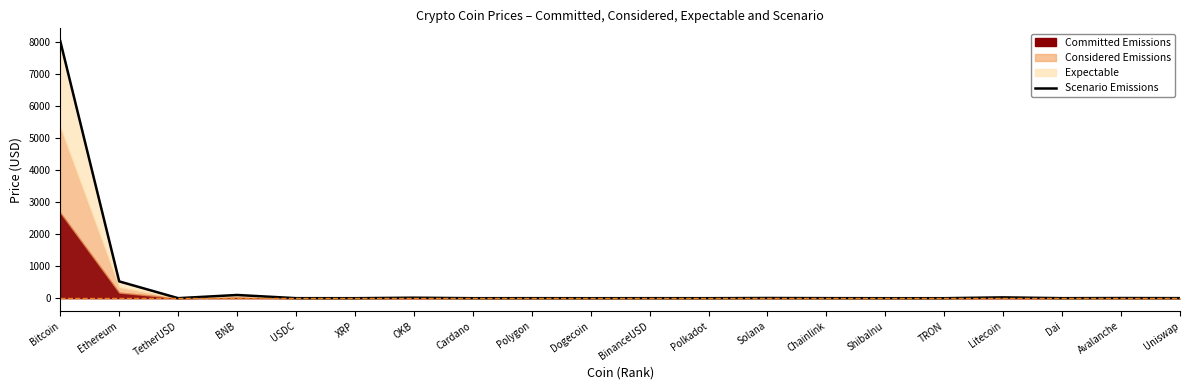

Reading left to right, extract all data points from this chart.

8011.5	523.5	1.0	100.3	1.0	0.4	14.9	0.3	1.2	0.1	1.0	0.6	6.2	2.1	0.0	0.1	25.3	1.0	5.0	1.9